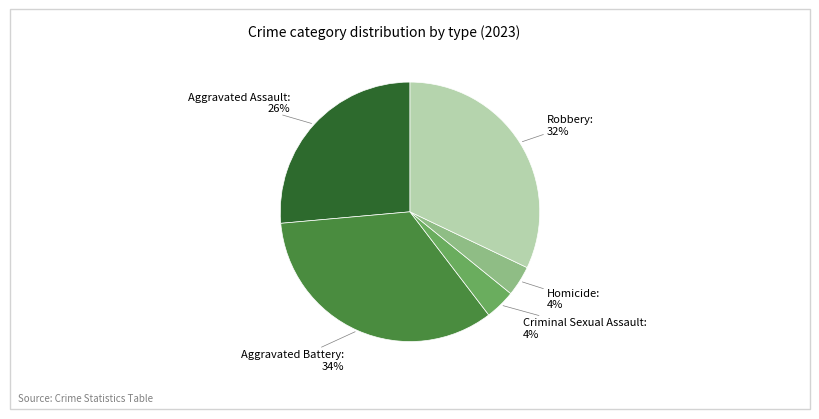

Is there a majority slice in this chart?

No